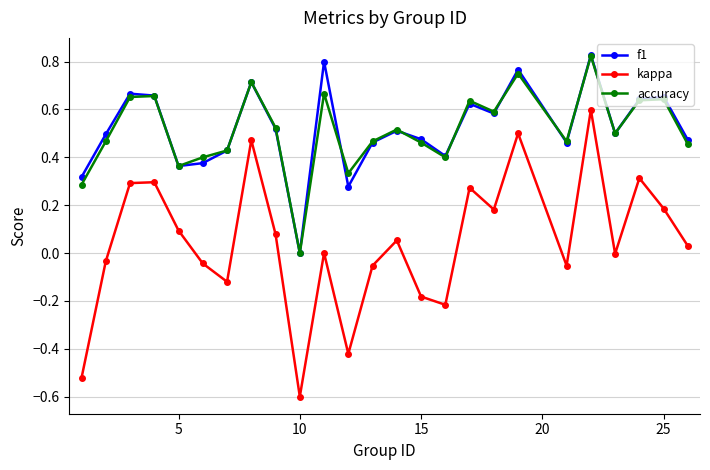

What is the sum of all accuracy values?

12.8